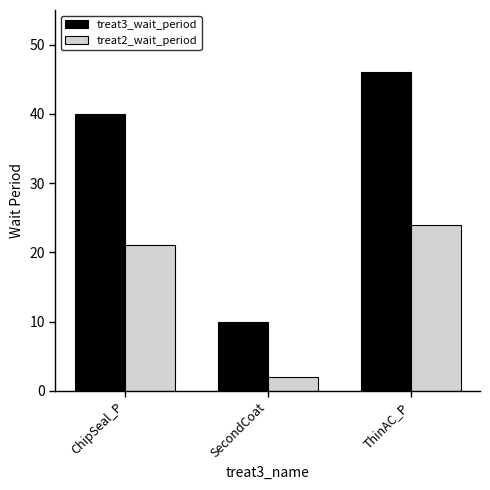

List the series in order of their peak value, highest first.

treat3_wait_period, treat2_wait_period